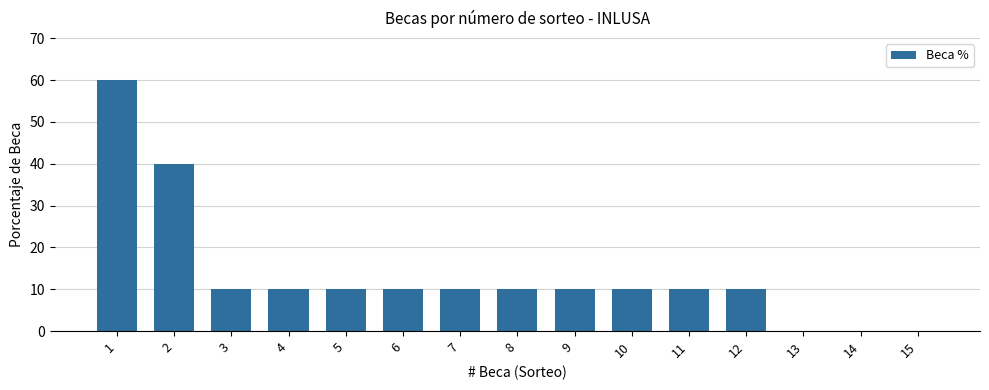

True or false: the data shows 18 at 3.

False